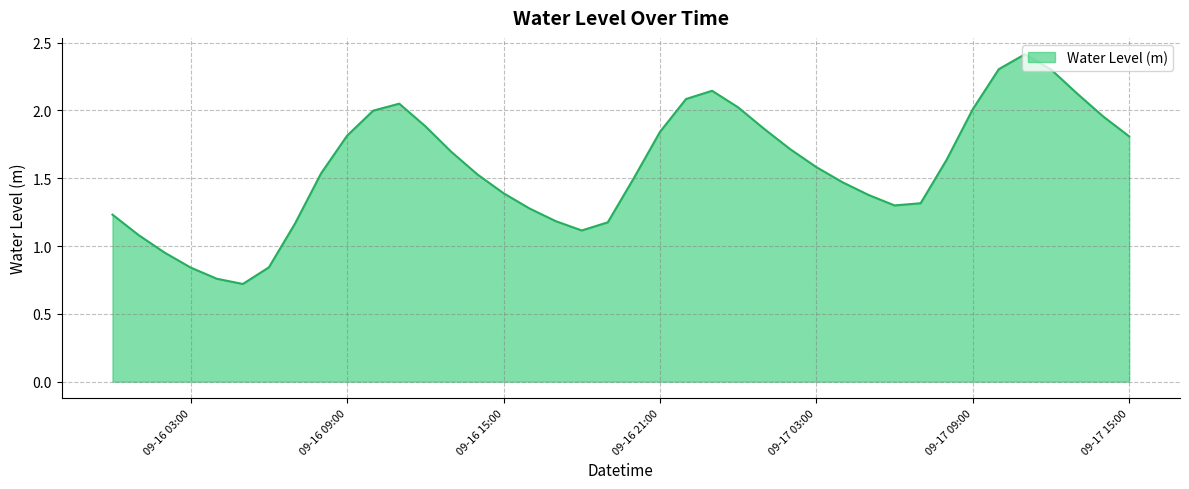

What is the smallest value displayed?

0.7